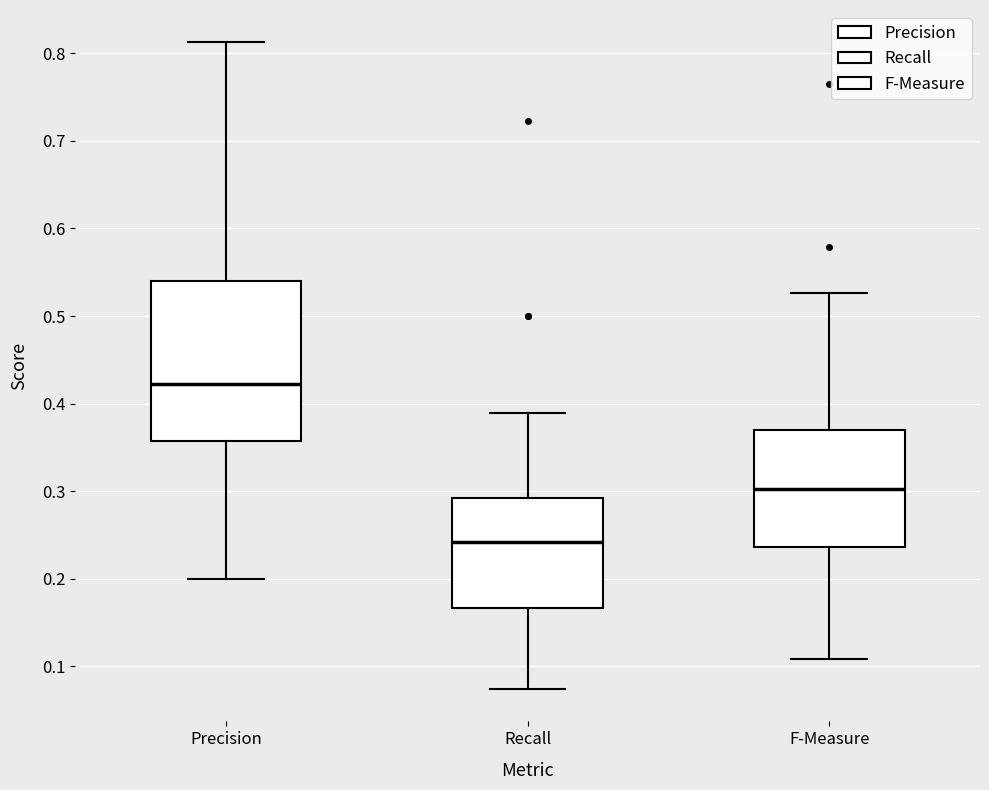

Reading left to right, transcribe this box plot: for each box, give where its median line is, the range the box spans, and where its two whiskers end, as read against the y-axis. The values are not printed on the chart, so give them approximately, as read against the axis.

Precision: median 0.42, box 0.36 to 0.54, whiskers 0.20 to 0.81
Recall: median 0.24, box 0.17 to 0.29, whiskers 0.07 to 0.39
F-Measure: median 0.30, box 0.24 to 0.37, whiskers 0.11 to 0.53